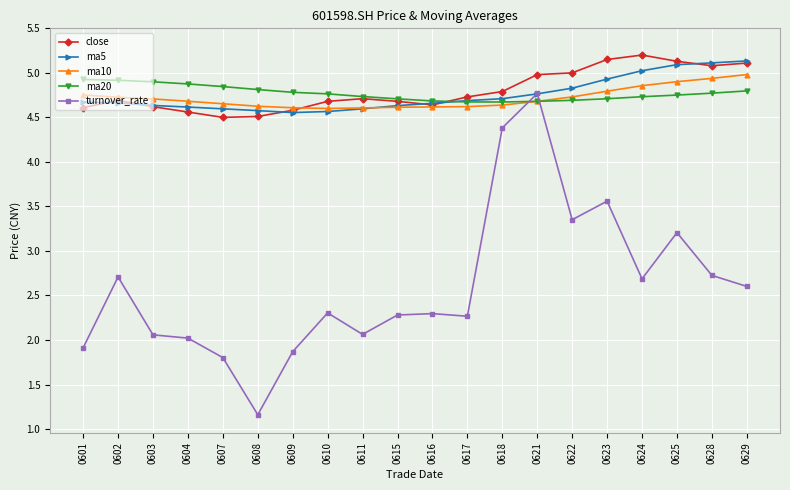

True or false: close has more than 0 interior local peaks.

True